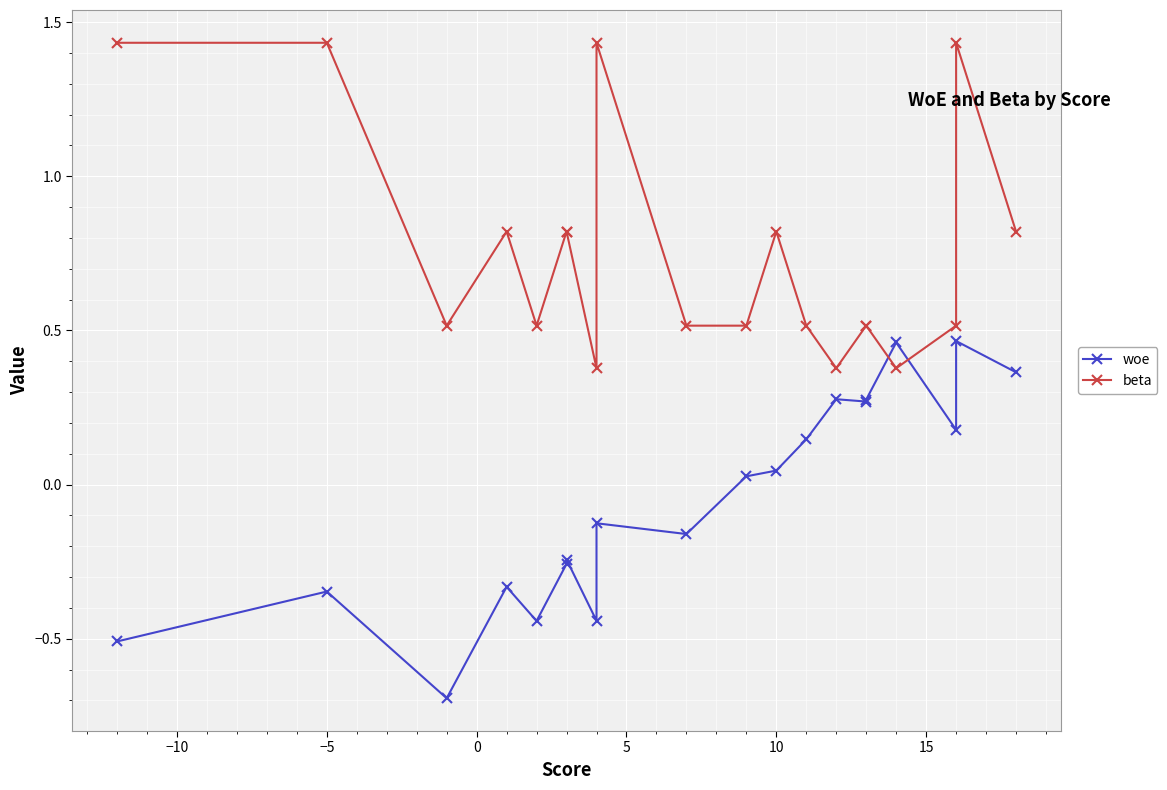

What is the difference between the second highest and second lowest values in the woe series?

1.0